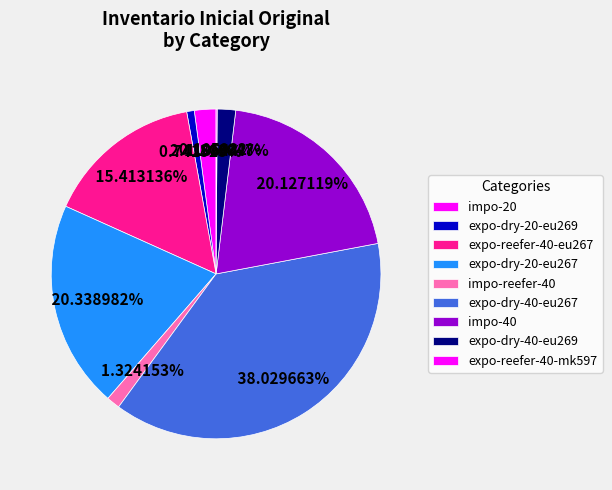

What percentage is the expo-dry-40-eu267 slice, to the nearest percent?

38%